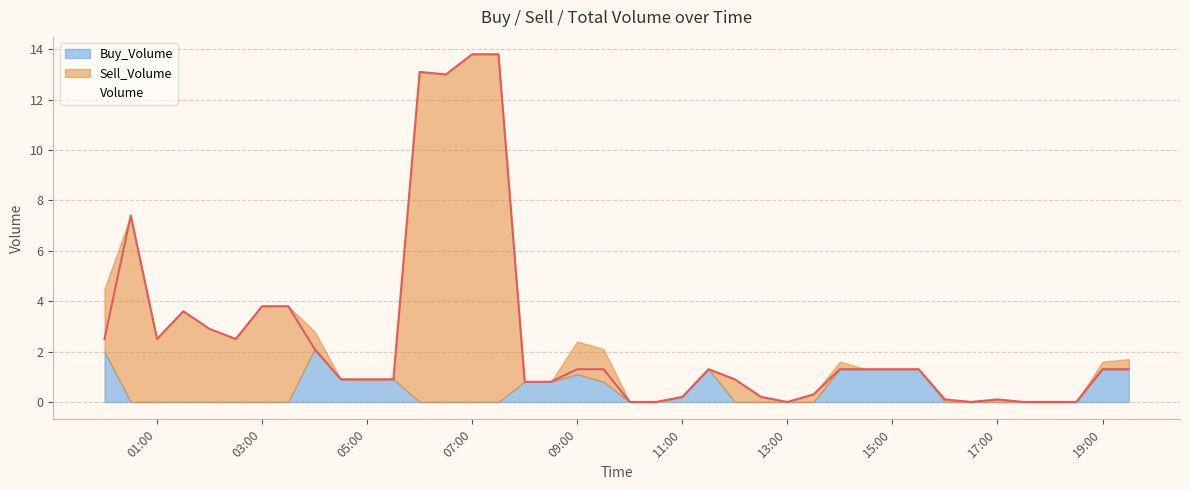

Reading left to right, list all the values displayed in this chart.

Volume: 2.5	7.4	2.5	3.6	2.9	2.5	3.8	3.8	2.1	0.9	0.9	0.9	13.1	13.0	13.8	13.8	0.8	0.8	1.3	1.3	0.0	0.0	0.2	1.3	0.9	0.2	0.0	0.3	1.3	1.3	1.3	1.3	0.1	0.0	0.1	0.0	0.0	0.0	1.3	1.3
Sell_Volume: 2.5	7.4	2.5	3.6	2.9	2.5	3.8	3.8	0.7	0.0	0.0	0.0	13.1	13.0	13.8	13.8	0.0	0.0	1.3	1.3	0.0	0.0	0.0	0.0	0.9	0.2	0.0	0.3	0.3	0.0	0.0	0.0	0.1	0.0	0.1	0.0	0.0	0.0	0.3	0.4
Buy_Volume: 2.0	0.0	0.0	0.0	0.0	0.0	0.0	0.0	2.1	0.9	0.9	0.9	0.0	0.0	0.0	0.0	0.8	0.8	1.1	0.8	0.0	0.0	0.2	1.3	0.0	0.0	0.0	0.0	1.3	1.3	1.3	1.3	0.0	0.0	0.0	0.0	0.0	0.0	1.3	1.3